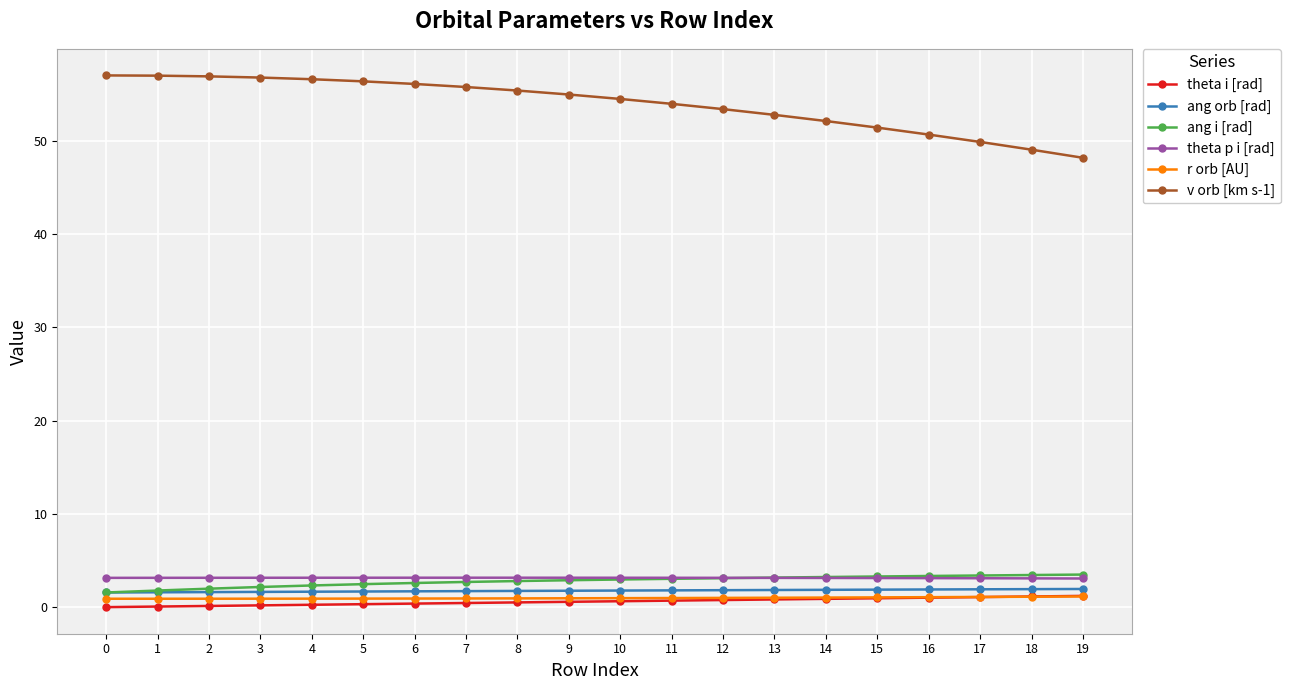

True or false: v orb [km s-1] has a value of 55.8 at 7.

True